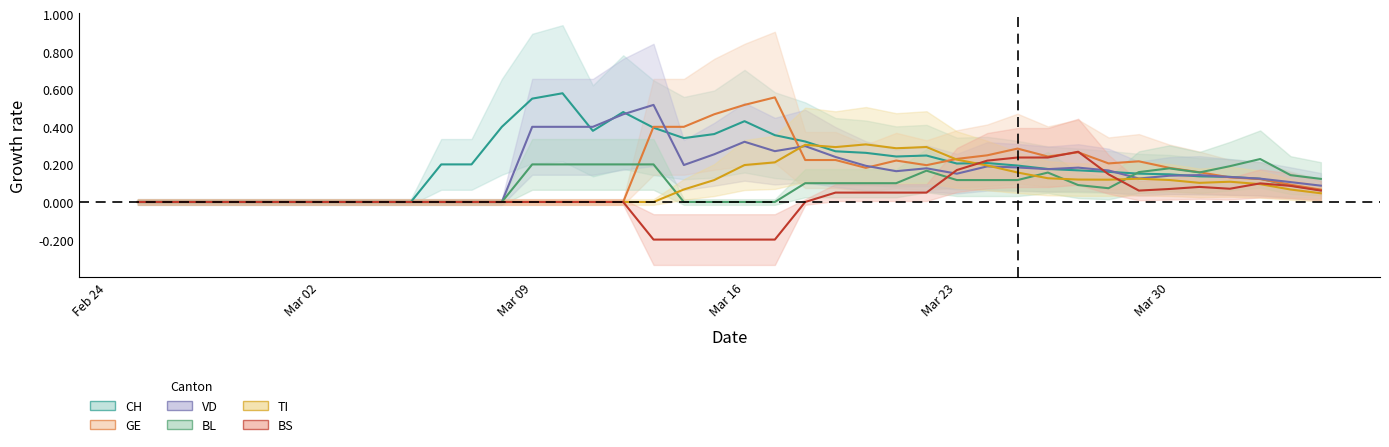

What is the minimum value shown in the chart?

-0.2